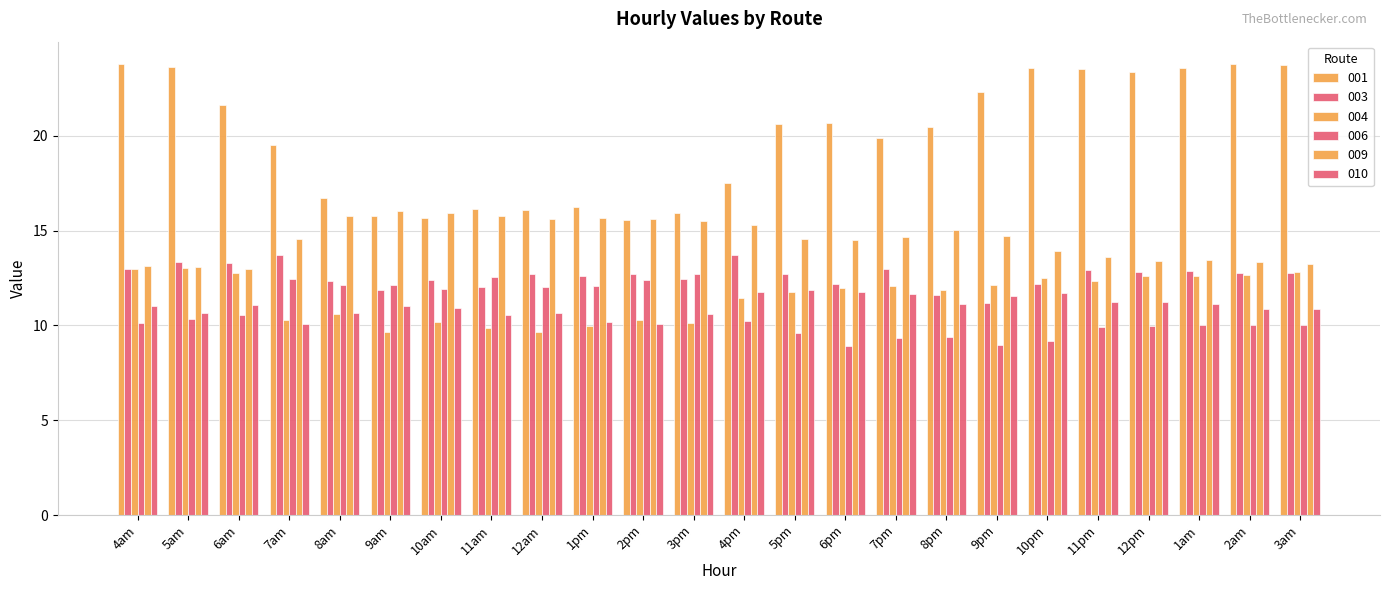

Reading left to right, transcribe all the data shown in this chart.

001: 23.8	23.6	21.6	19.5	16.7	15.7	15.7	16.2	16.1	16.2	15.6	15.9	17.5	20.6	20.7	19.9	20.4	22.3	23.5	23.5	23.4	23.5	23.8	23.7
003: 13.0	13.3	13.3	13.7	12.3	11.9	12.4	12.0	12.7	12.6	12.7	12.4	13.7	12.7	12.2	13.0	11.6	11.2	12.2	12.9	12.8	12.8	12.7	12.8
004: 13.0	13.0	12.8	10.3	10.6	9.6	10.2	9.9	9.7	10.0	10.3	10.1	11.4	11.8	12.0	12.1	11.9	12.1	12.5	12.3	12.6	12.6	12.7	12.8
006: 10.1	10.3	10.6	12.4	12.2	12.1	11.9	12.6	12.0	12.1	12.4	12.7	10.2	9.6	8.9	9.3	9.4	8.9	9.2	9.9	10.0	10.0	10.0	10.0
009: 13.1	13.1	13.0	14.5	15.7	16.0	15.9	15.8	15.6	15.7	15.6	15.5	15.3	14.5	14.5	14.7	15.0	14.7	13.9	13.6	13.4	13.4	13.3	13.2
010: 11.0	10.7	11.1	10.1	10.6	11.0	10.9	10.5	10.6	10.2	10.1	10.6	11.8	11.9	11.8	11.7	11.1	11.5	11.7	11.2	11.2	11.1	10.9	10.9